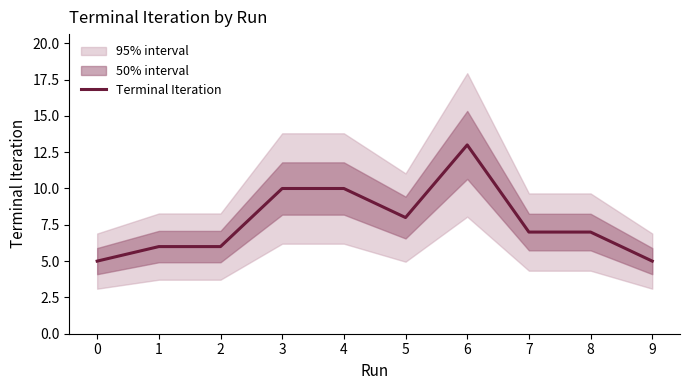

True or false: Terminal Iteration has a value of 13 at 5.

False